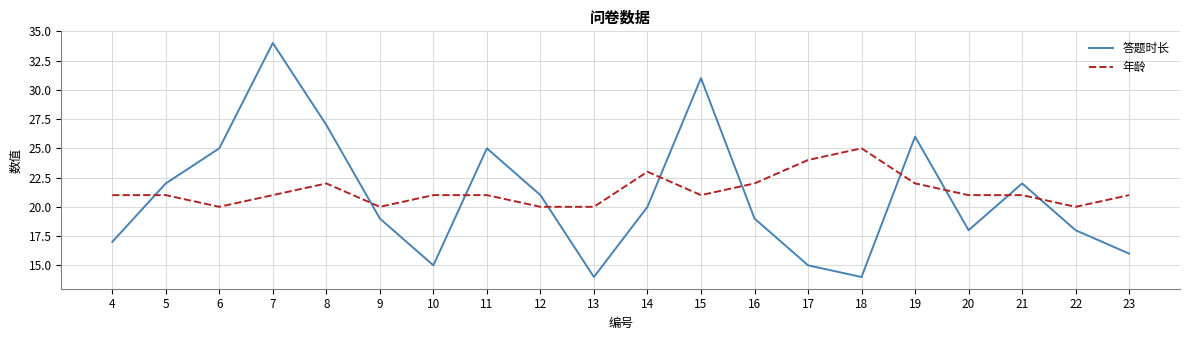

What is the difference between the maximum and second lowest values in the 年龄 series?

5